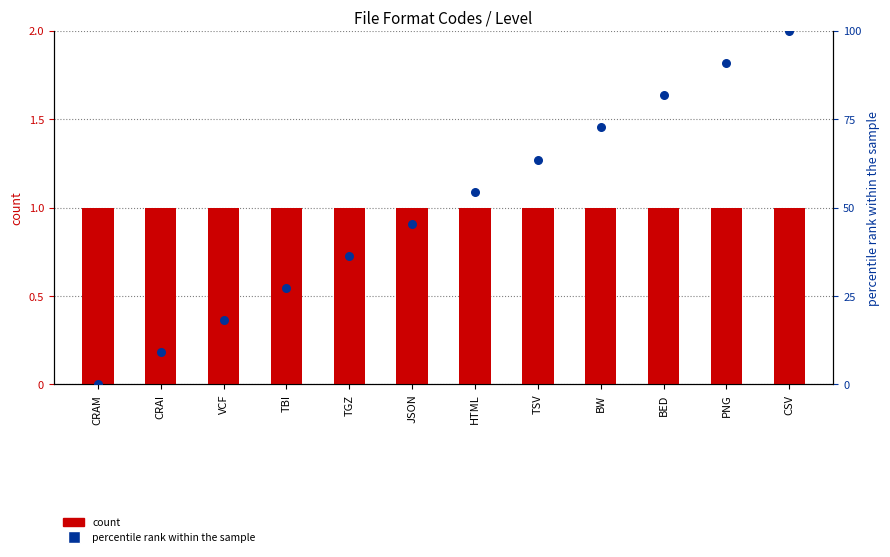

Which series reaches the minimum Y coordinate?

percentile rank within the sample